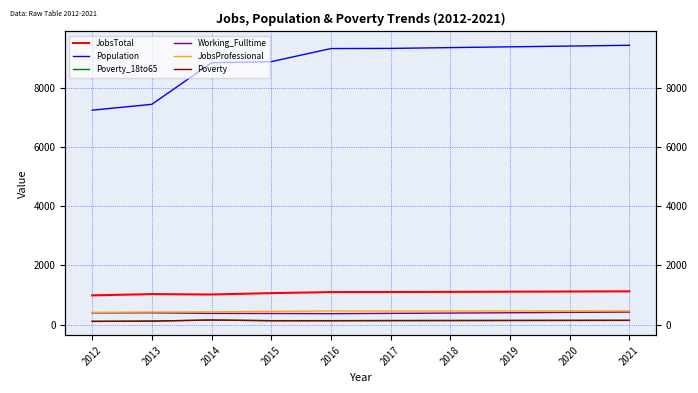

Count the number of categories in the chart.

10